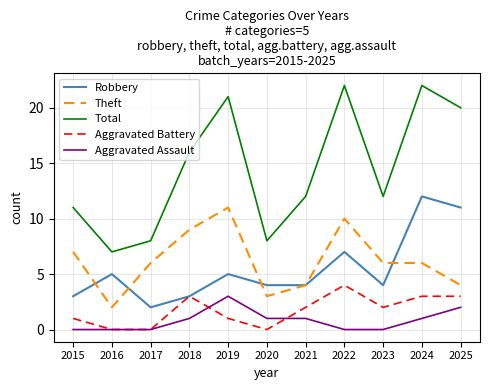

In Robbery, how many points are higher than both neighbors (excluding endpoints)?

4